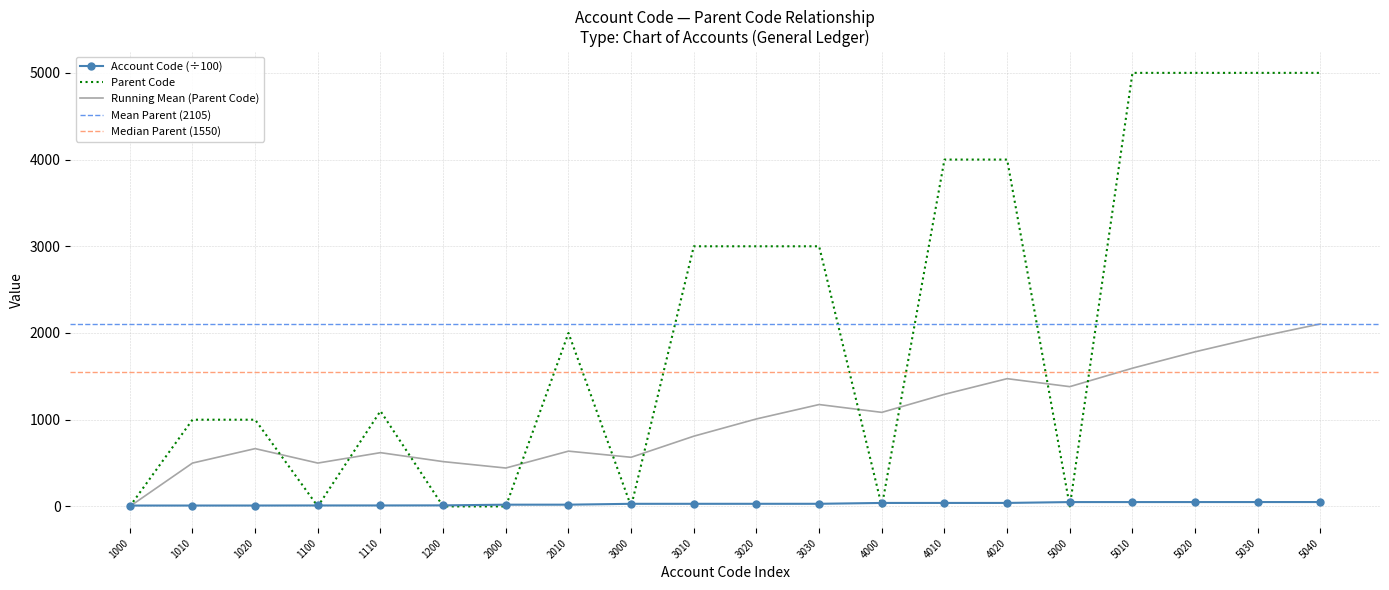

At which label does Account Code reach its minimum?

1000